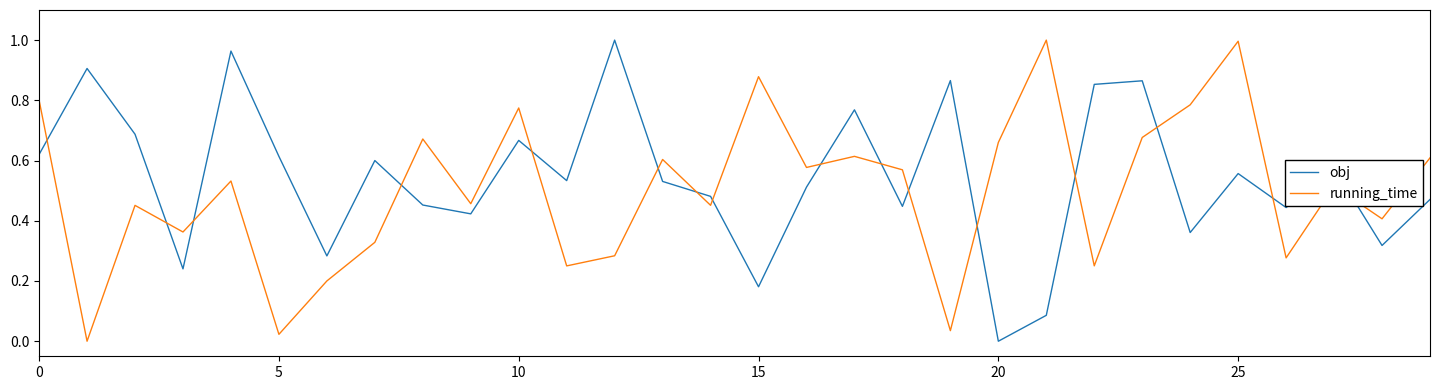

Which series ends up on top after the final intersection of obj and running_time?

running_time